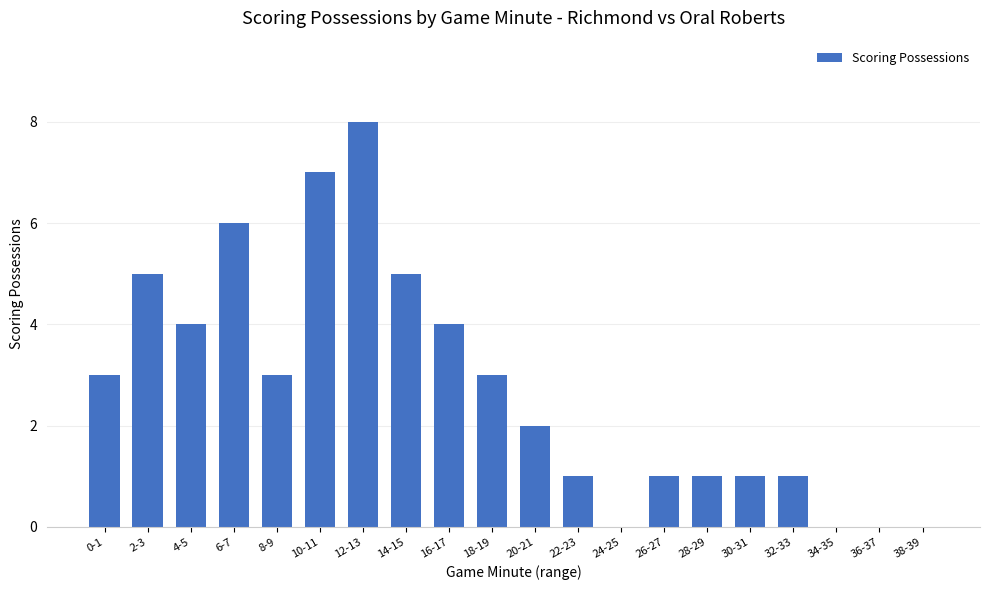

Reading left to right, list all the values displayed in this chart.

3	5	4	6	3	7	8	5	4	3	2	1	0	1	1	1	1	0	0	0